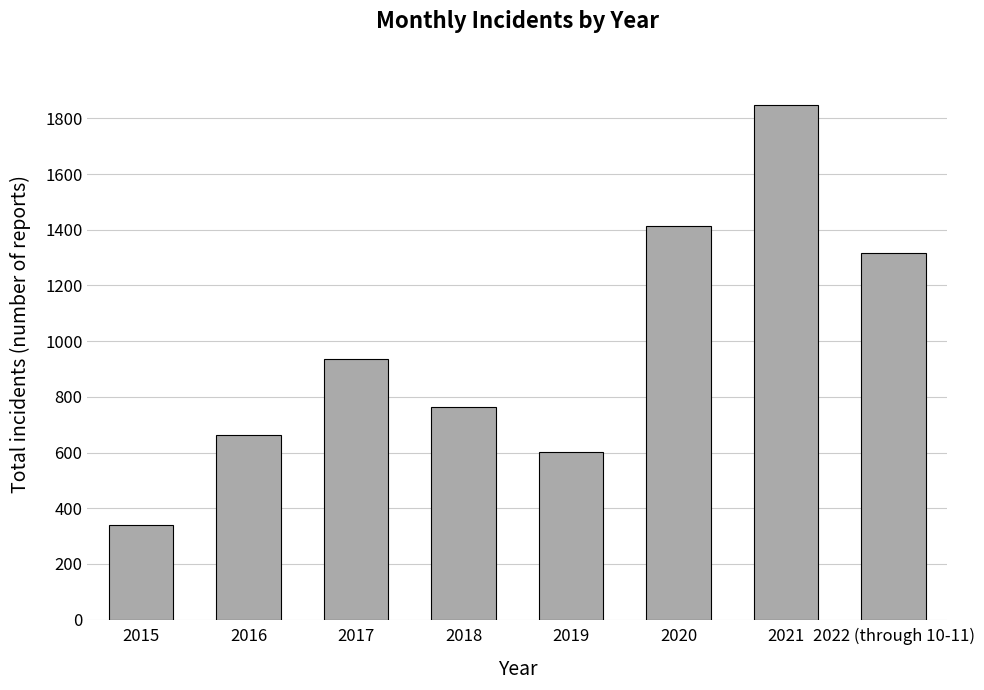

What is the value of the 2nd bar from the left?

663